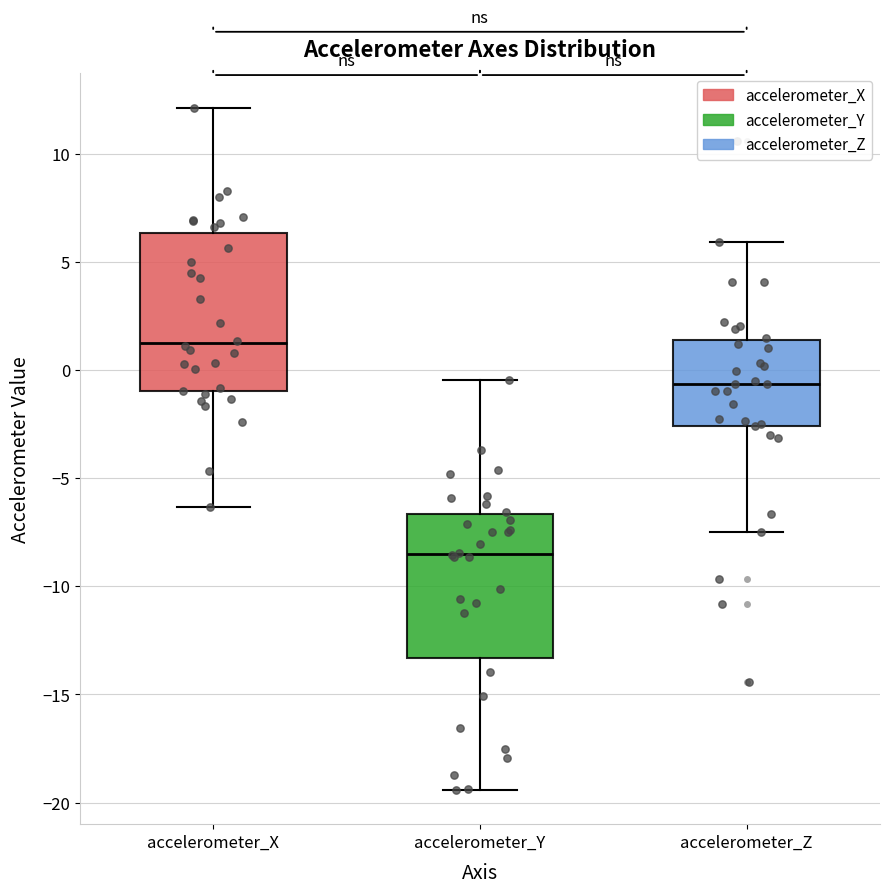

Which box has the highest median line?

accelerometer_X